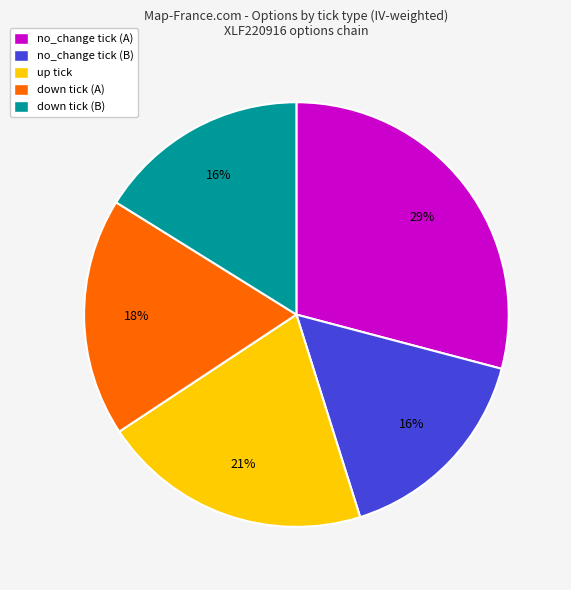

To the nearest percent, what is the difference between the largest and smallest slice percentages?

13%